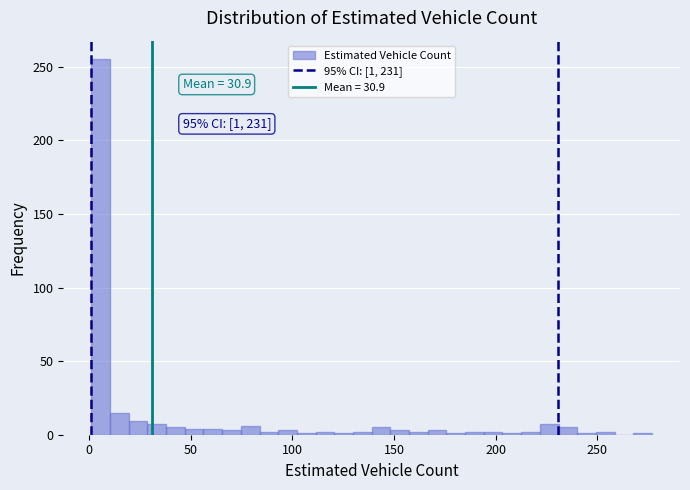

Read against the x-axis, roughly where is the centre of the tallest bar?

5